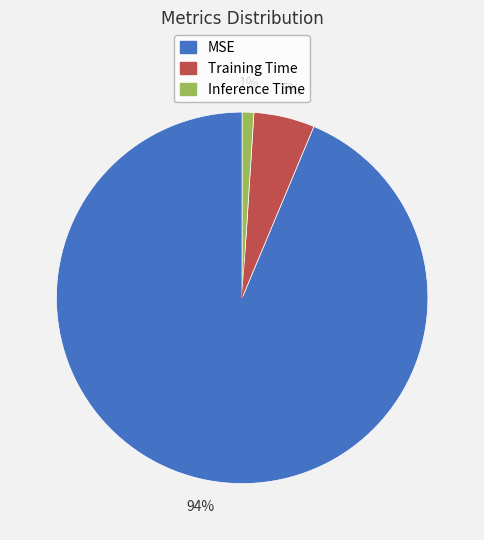

Is there any slice that represents more than half of the pie?

Yes